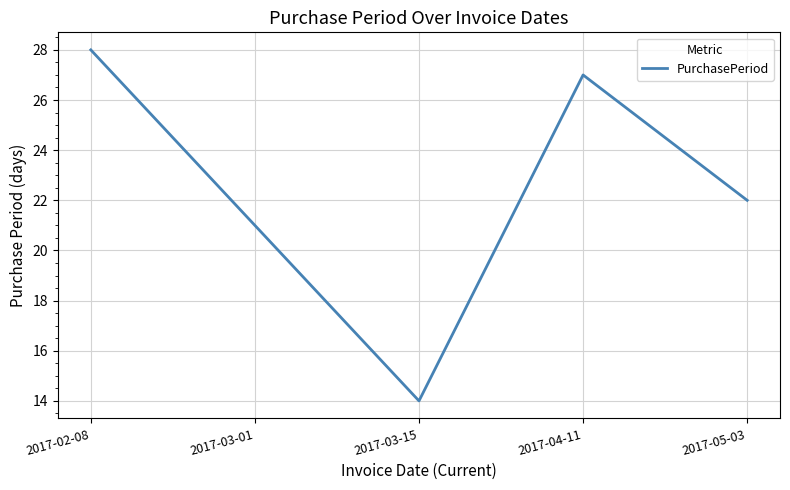

Which has a higher value, 2017-04-11 or 2017-02-08?

2017-02-08